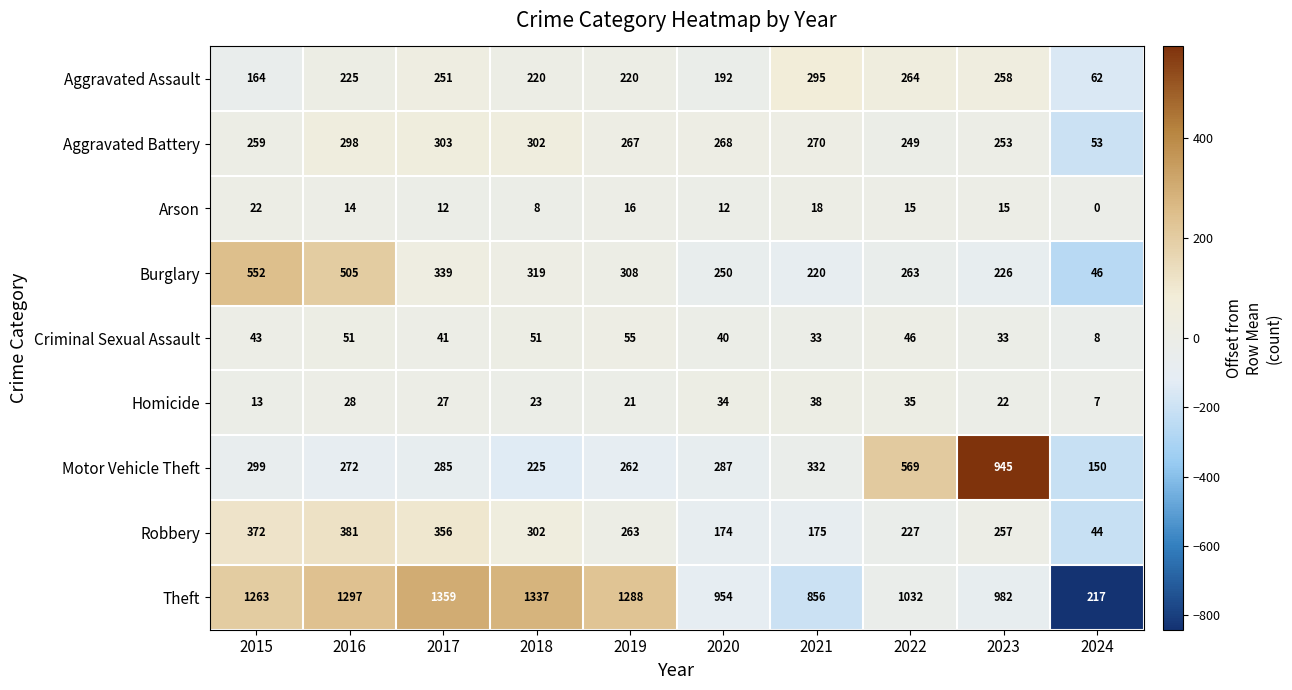

At which category is the sum across all series the highest?

2016